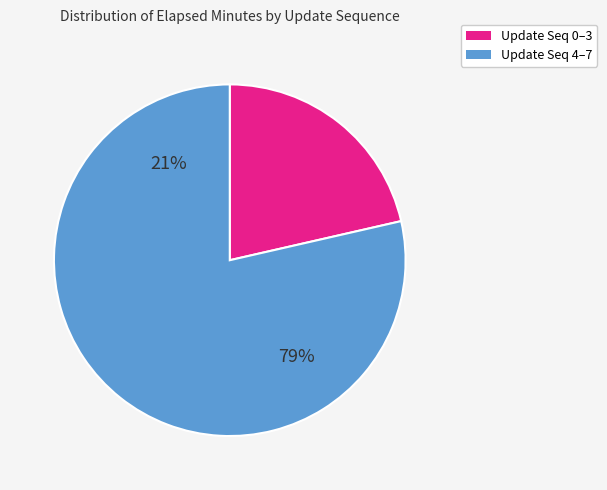

Is it true that 4 is 5% of the pie?

False